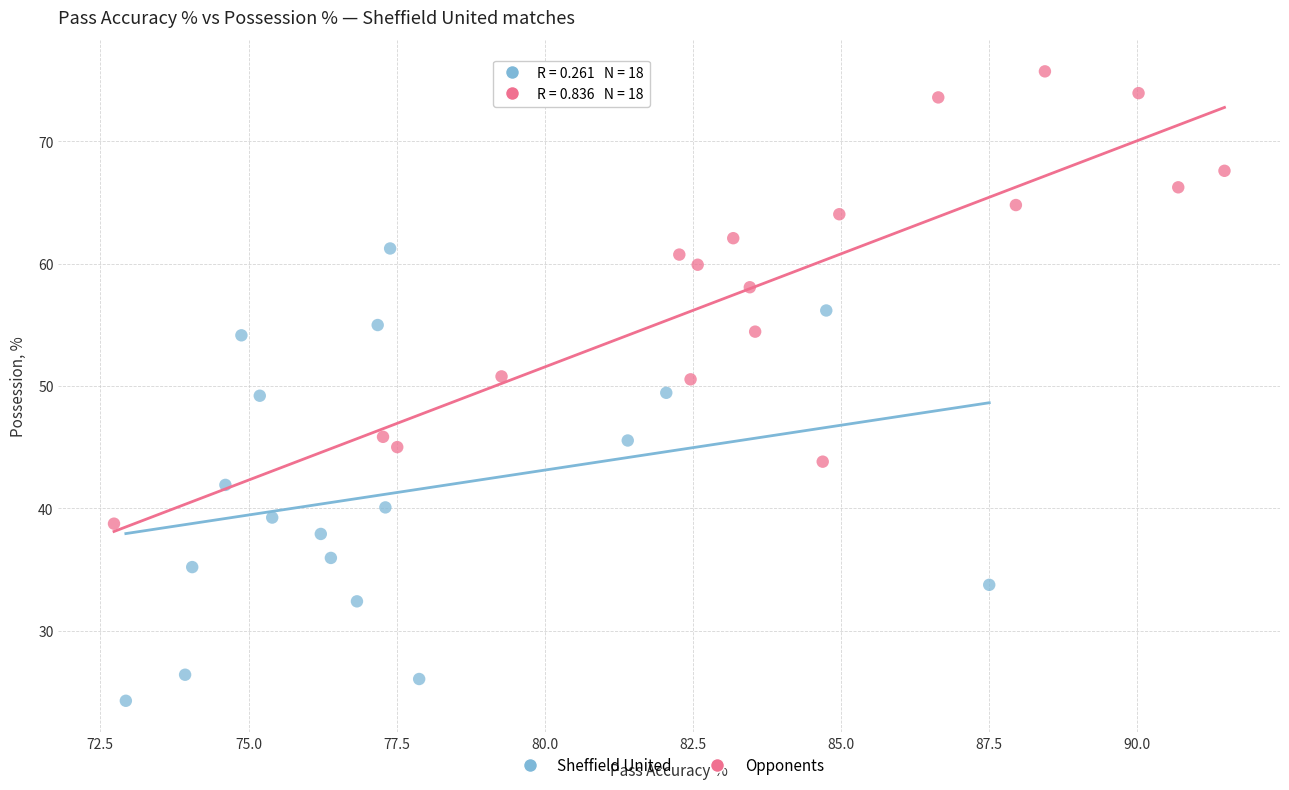

Which series contains the lowest Y value?

Sheffield United